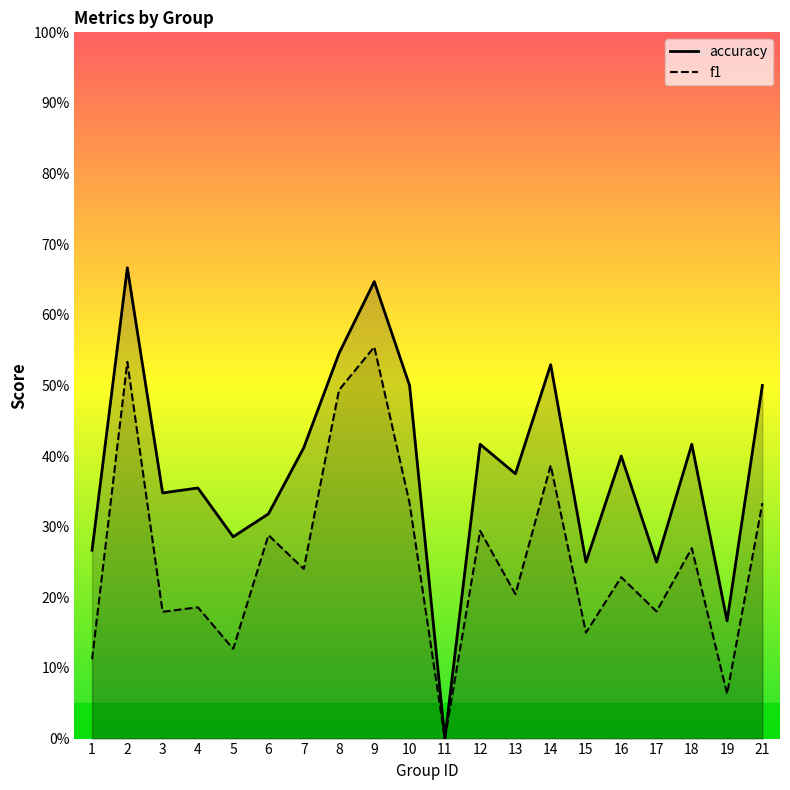

How many accuracy values are between 0 and 1?

20